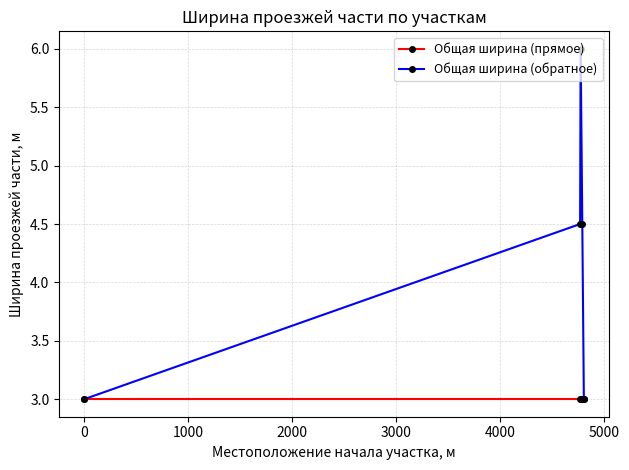

Which series has the largest total across all categories?

Общая ширина (обратное)